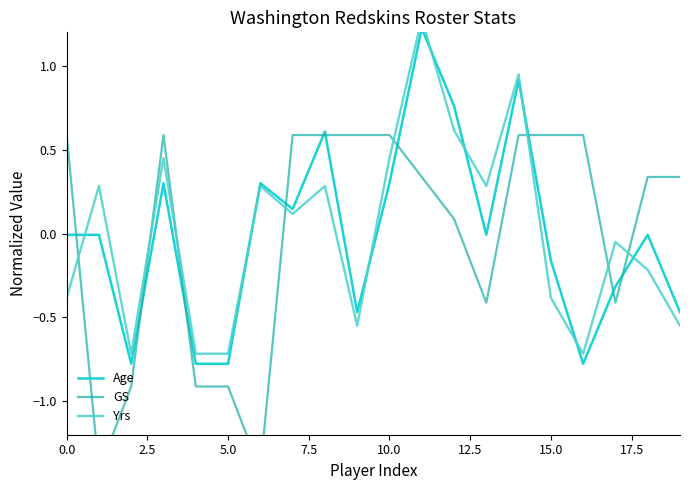

True or false: GS has more than 2 interior local peaks.

False